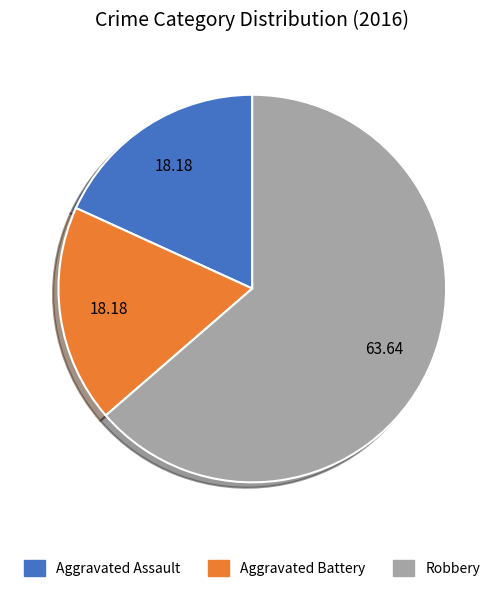

The Robbery slice represents 57% of the pie. True or false?

False